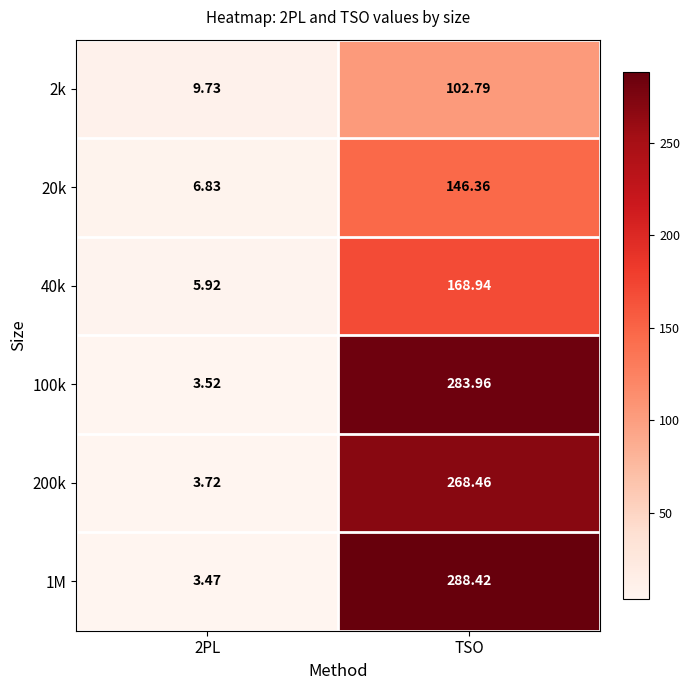

What is the greatest value displayed?

288.4